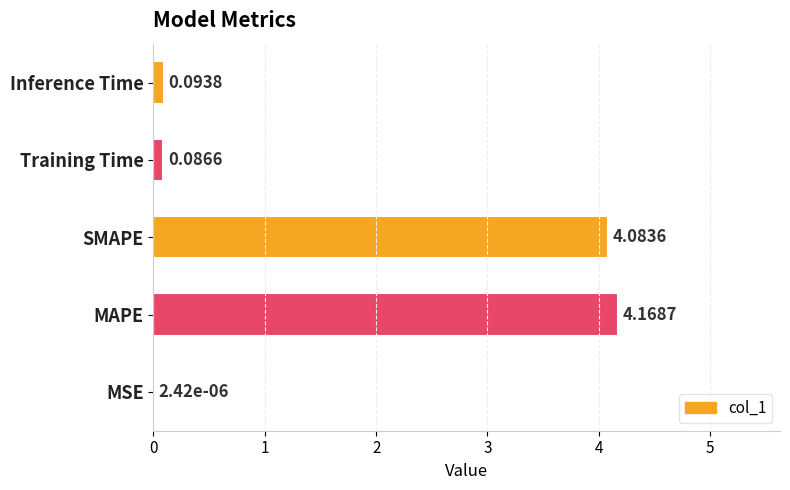

At which category does the chart reach its peak across all series?

MAPE